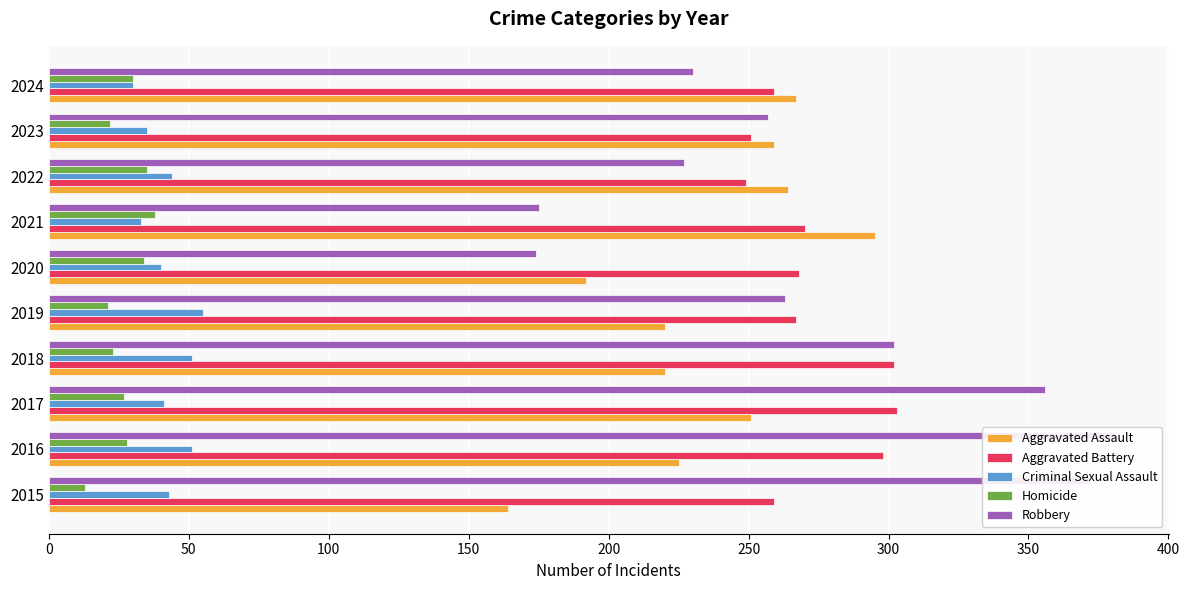

Does the chart contain any negative values?

No